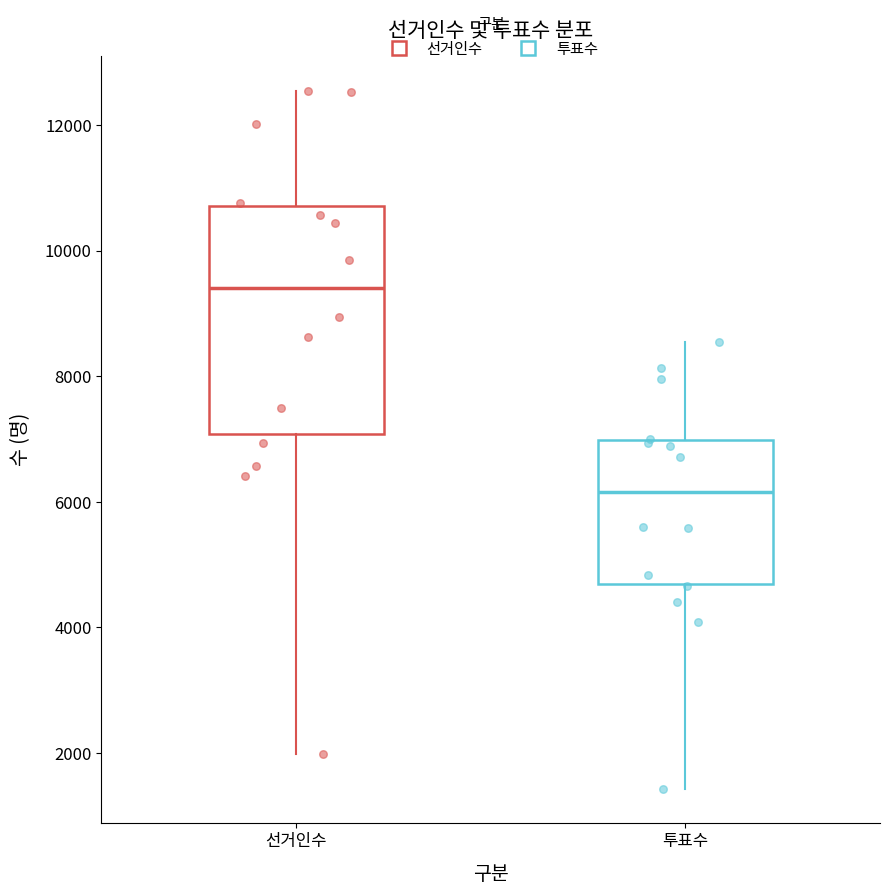

Comparing the boxes themselves (not the whiskers), which one is the tallest?

선거인수